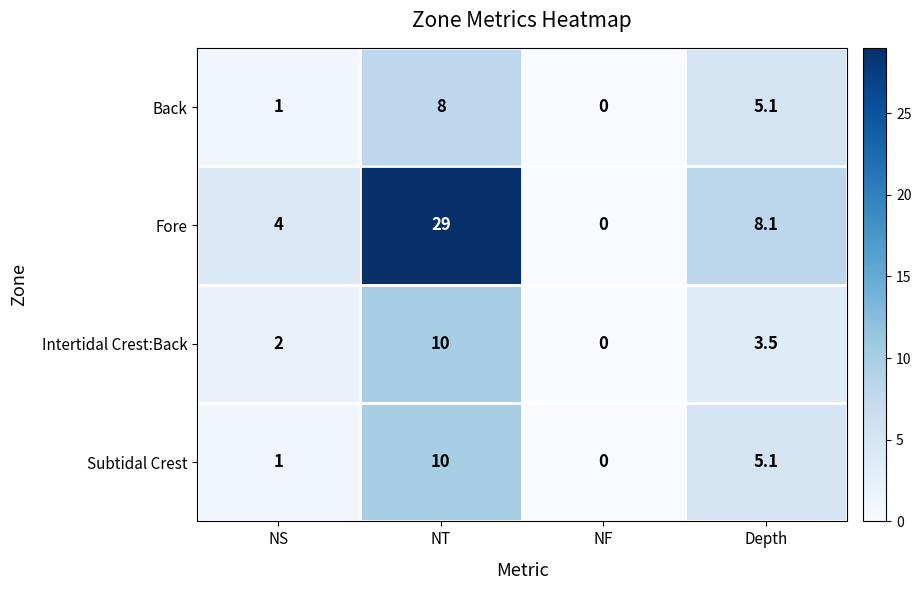

Which series has the largest total across all categories?

Fore